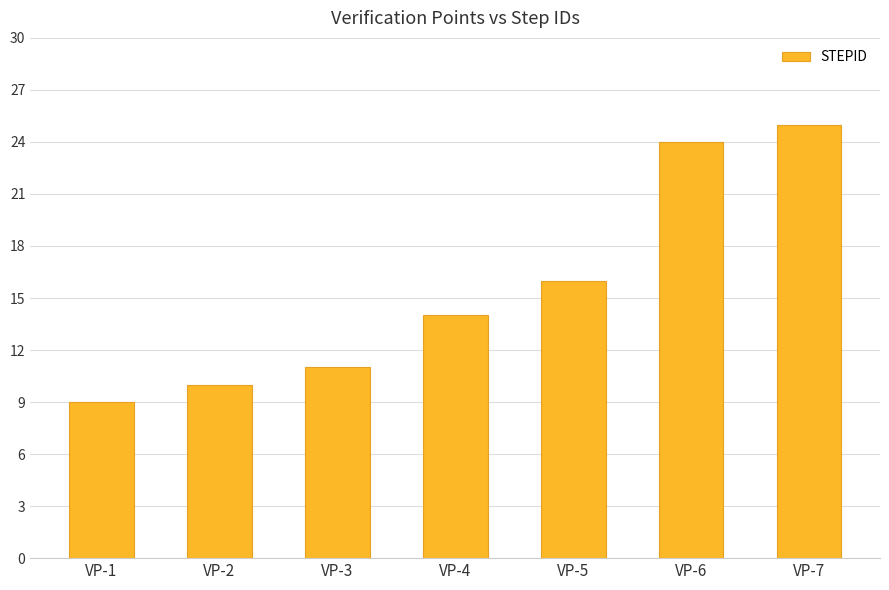

Is it true that the value at VP-4 is 14?

True